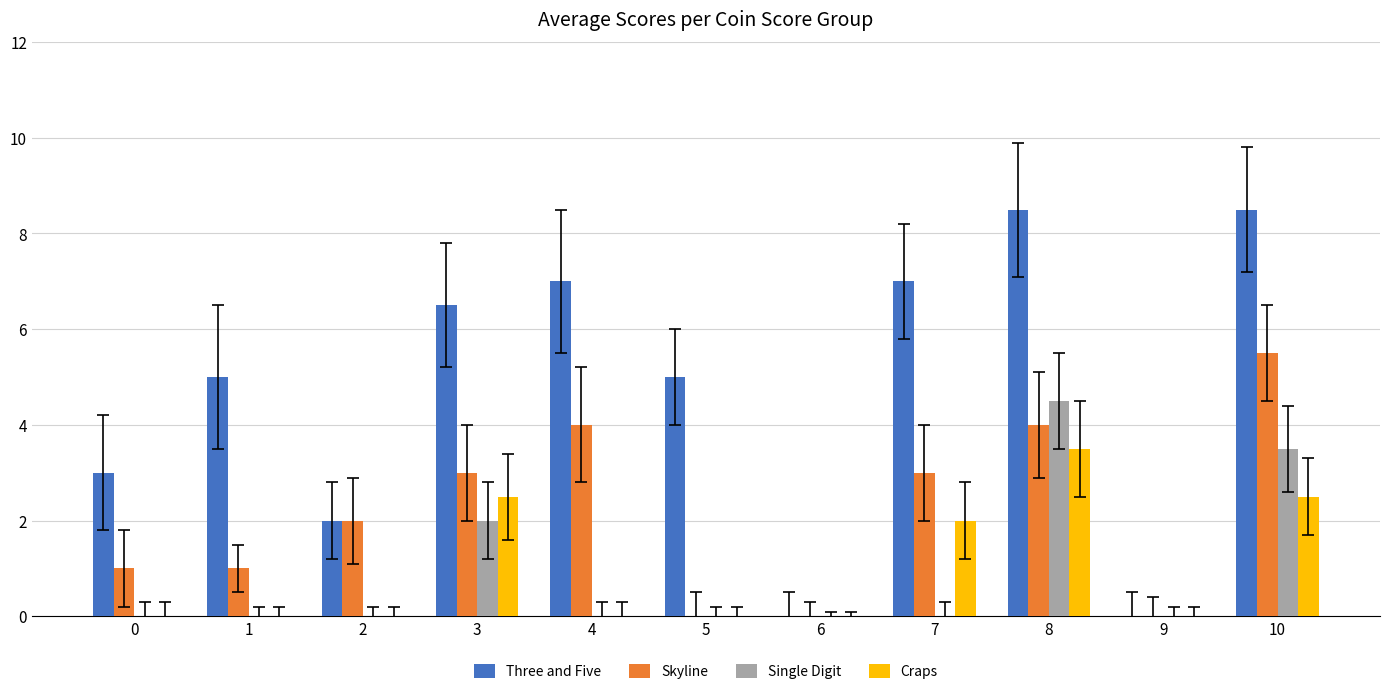

Which series has the widest spread of values?

Three and Five